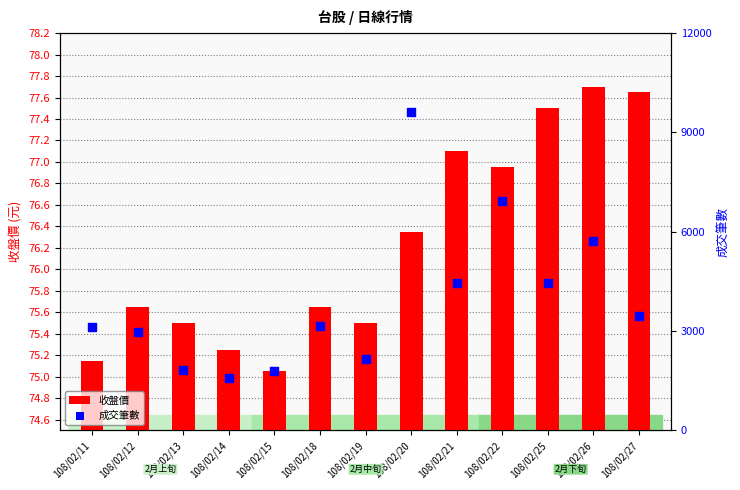

Which series has the largest total across all categories?

成交筆數